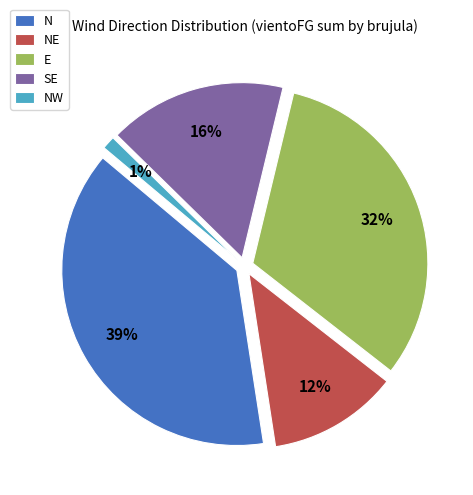

Is it true that W is 1% of the pie?

False